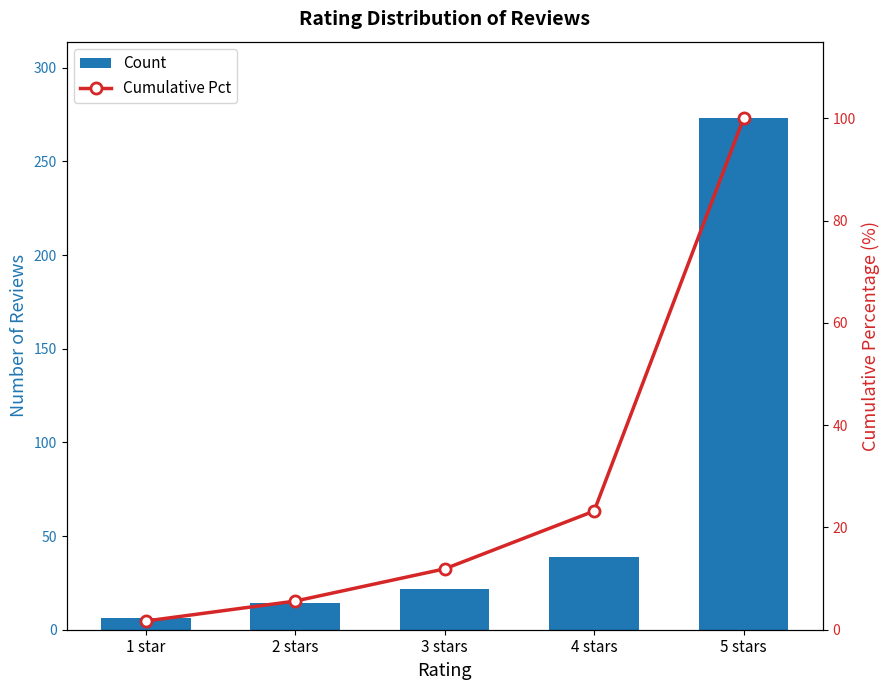

Which category has the lowest value in the Cumulative Pct series?

1 star